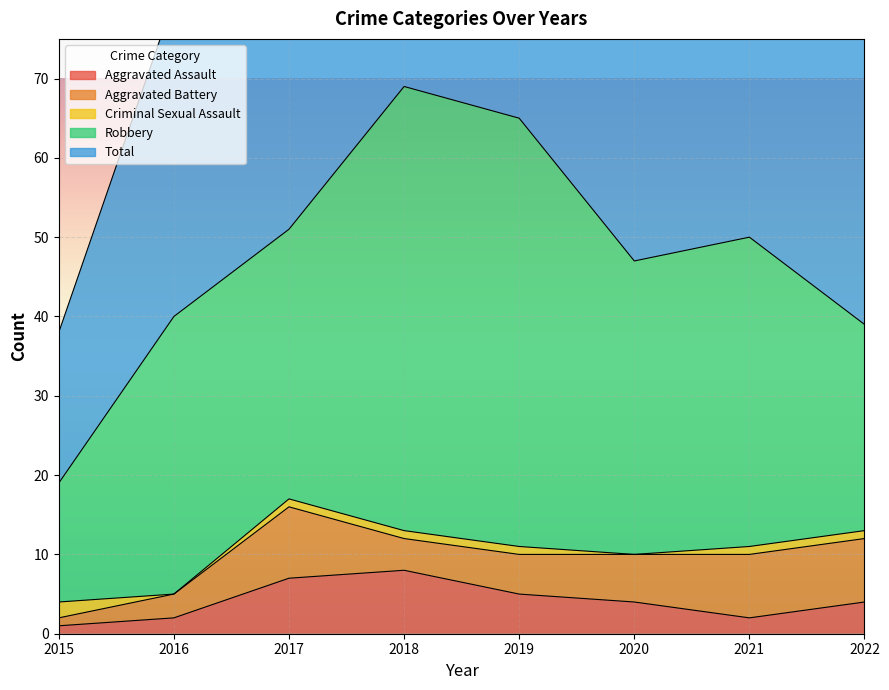

True or false: Criminal Sexual Assault has a value of 1 at 2019.

True